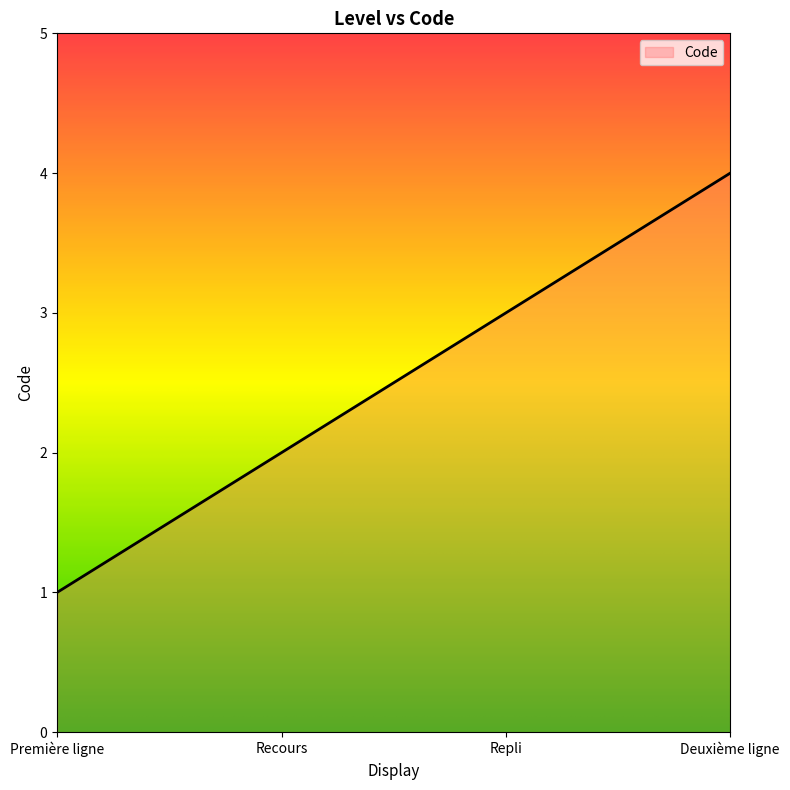

What position from the right is Recours?

3